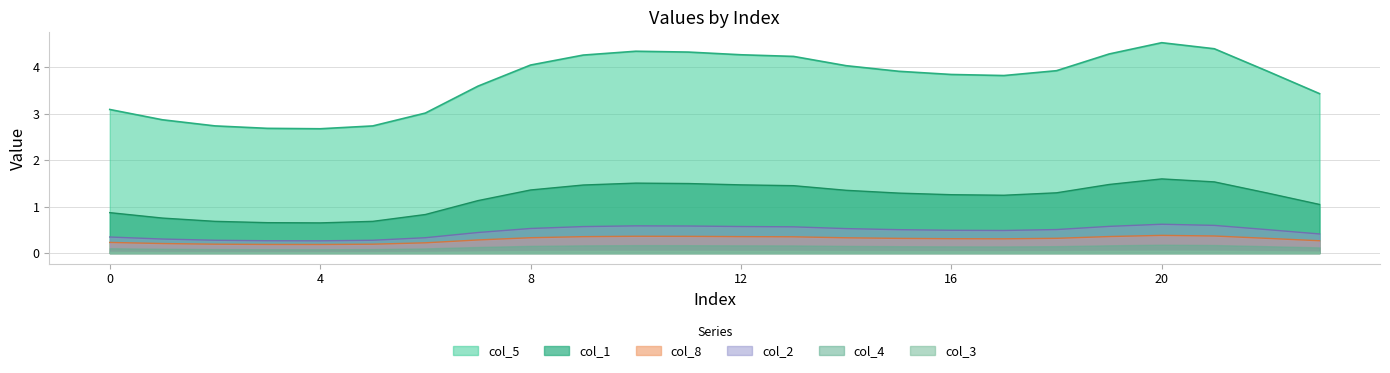

At which label does col_4 reach its minimum?

4